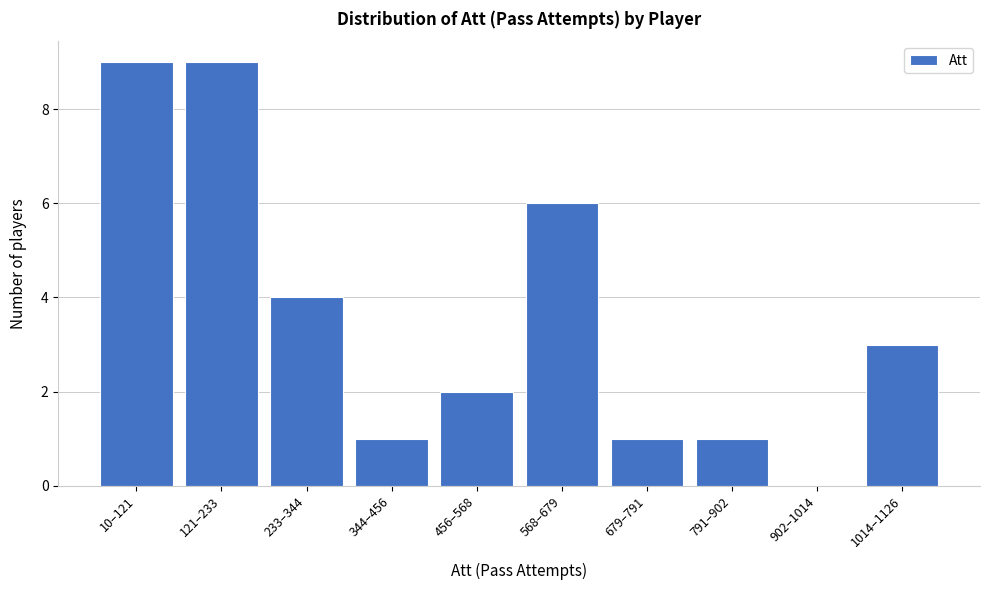

Reading left to right, what are all the values shown in this chart?

10–121=9	121–233=9	233–344=4	344–456=1	456–568=2	568–679=6	679–791=1	791–902=1	902–1014=0	1014–1126=3